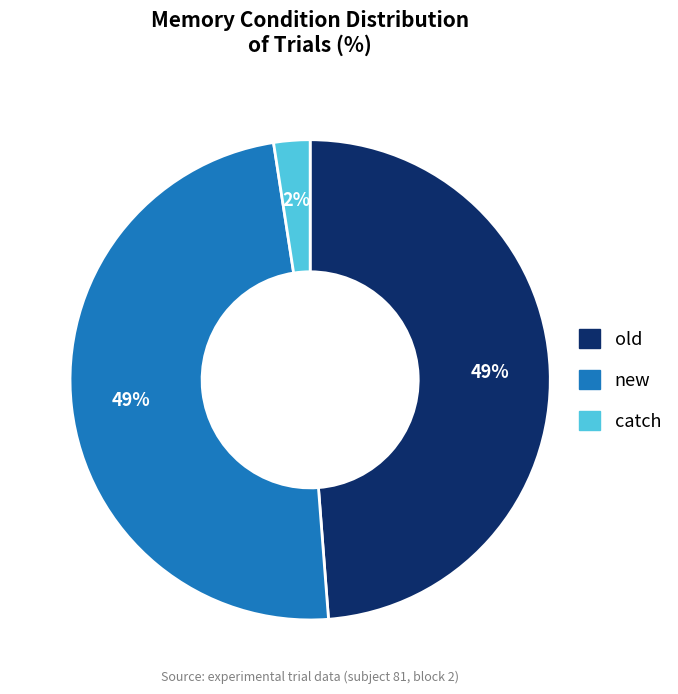

Do new and catch together represent more than half of the pie?

Yes